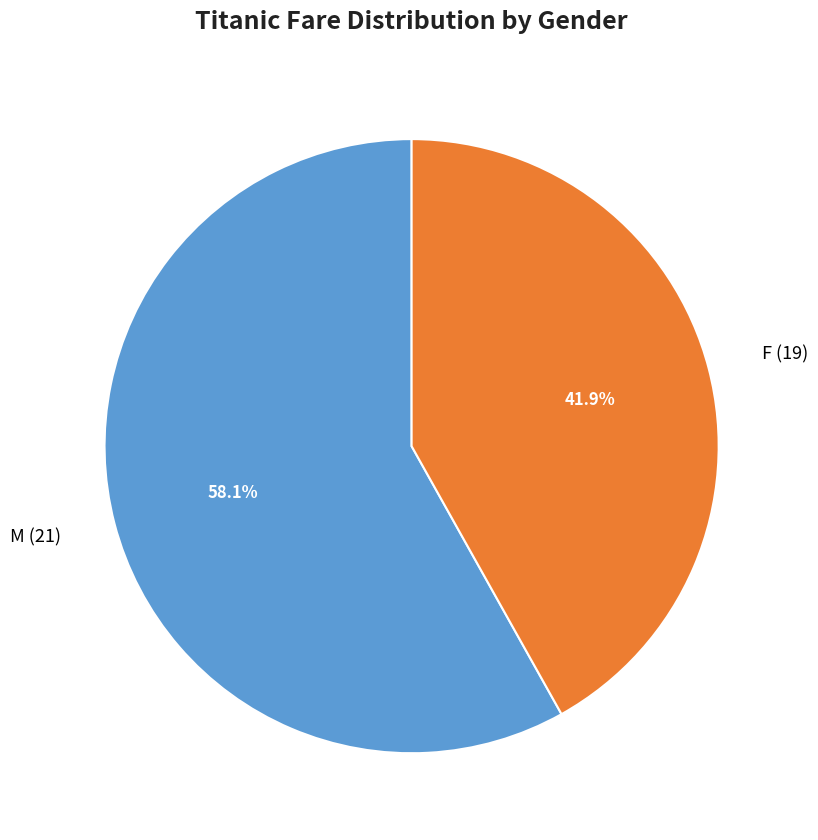

To the nearest percent, what is the average slice percentage?

50%